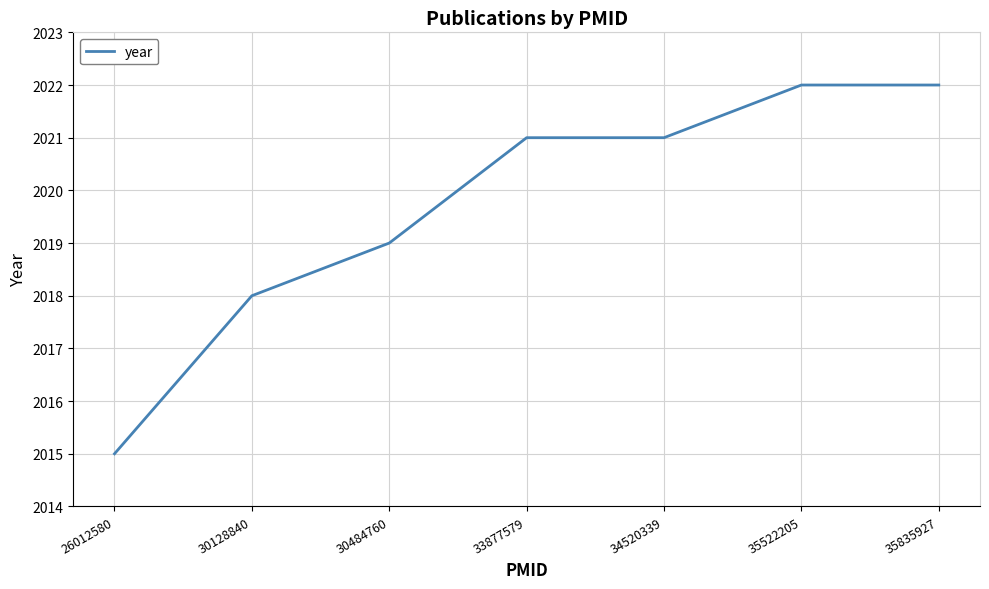

Count the number of data series in this chart.

1